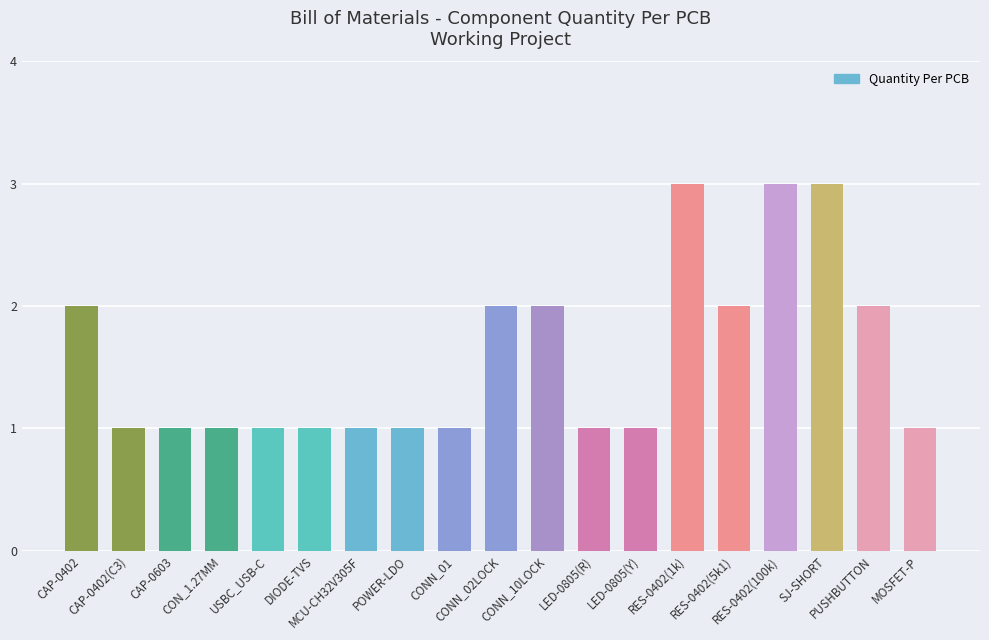

Which has a higher value, CAP-0402 or LED-0805(R)?

CAP-0402